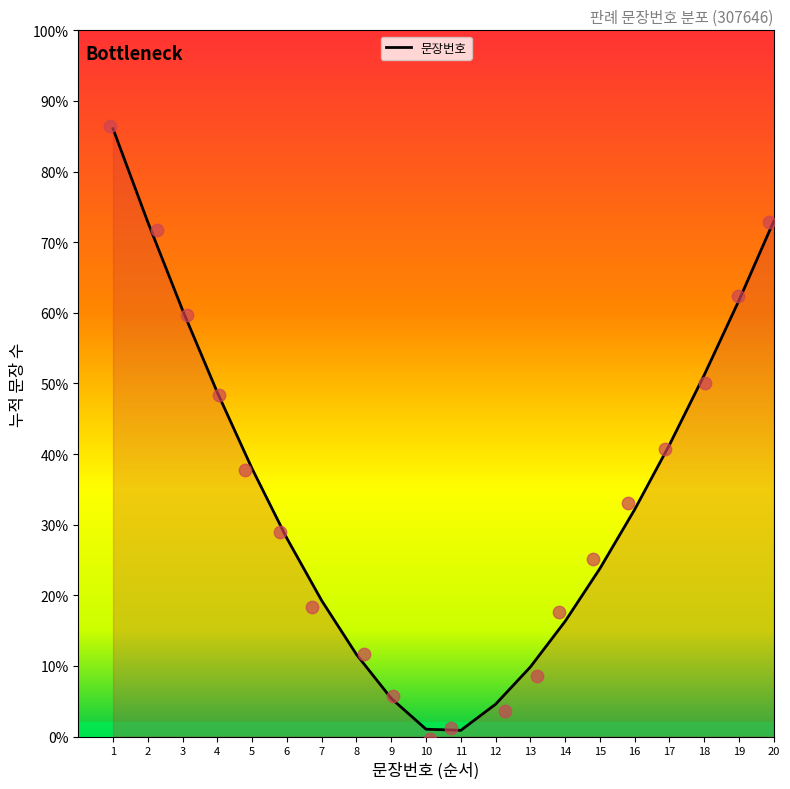

Which has a higher value, 11 or 7?

7